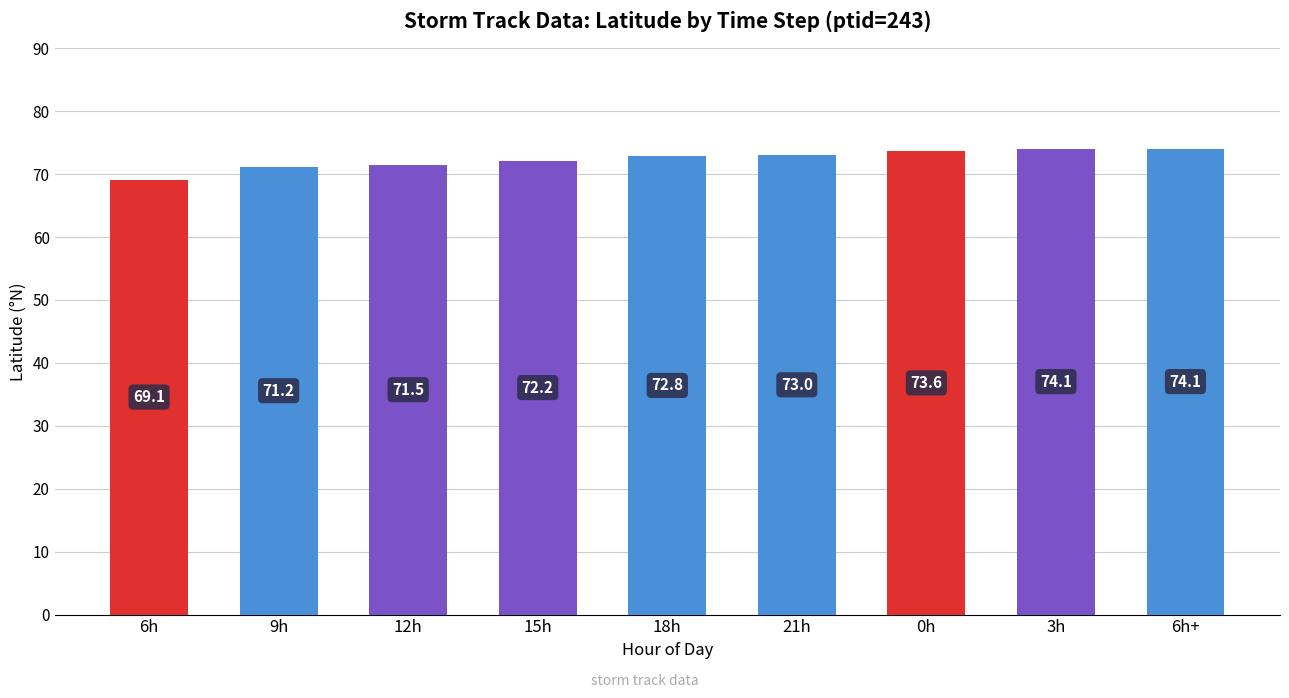

What is the smallest value displayed?

69.1